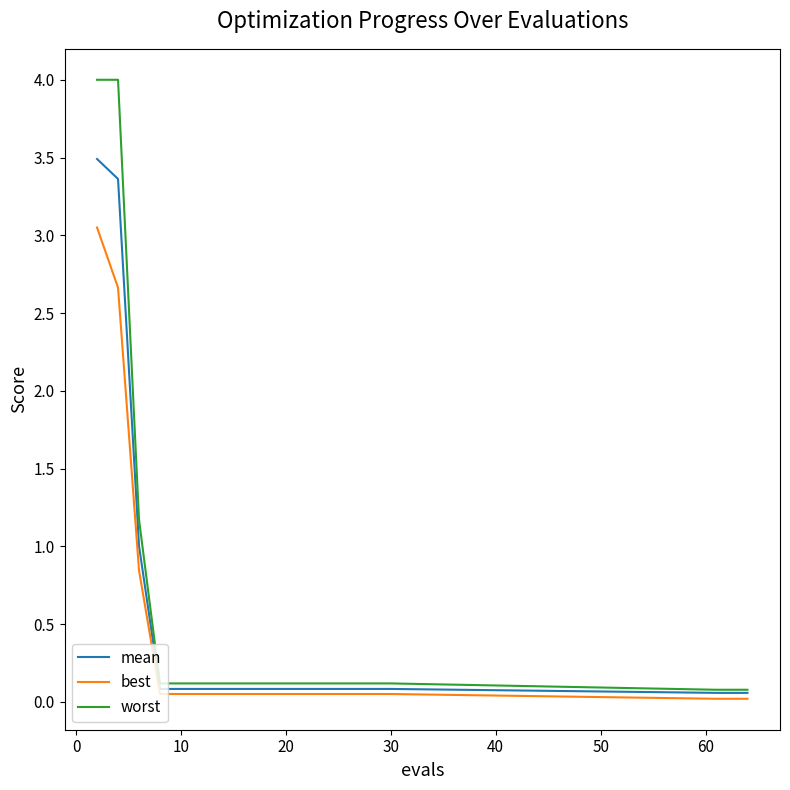

Which series has the widest spread of values?

worst